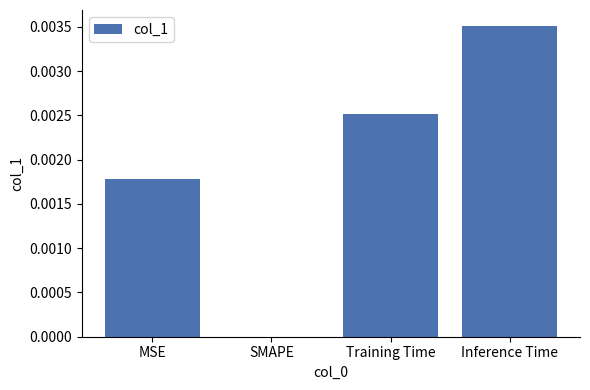

Are the bars horizontal?

No